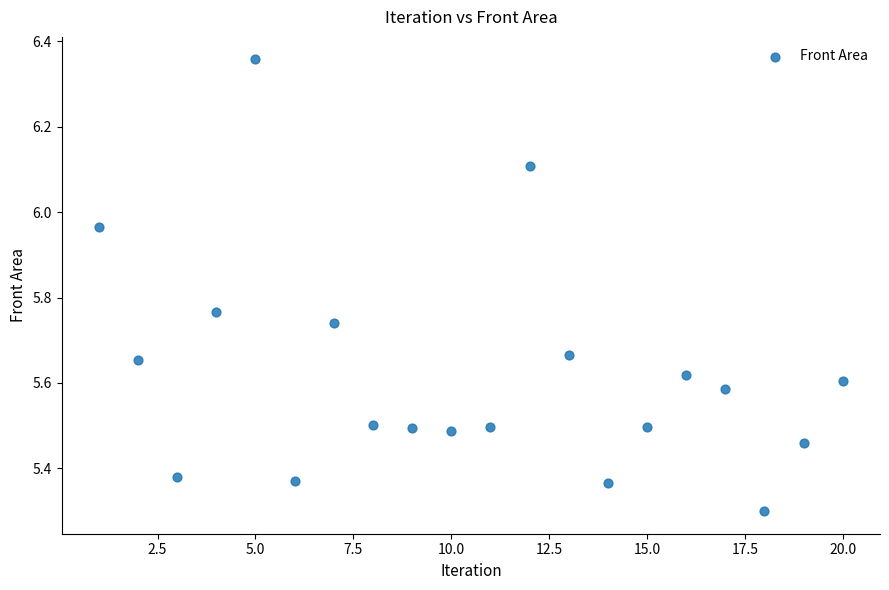

What Y value in the scatter plot is closest to 5?

5.3